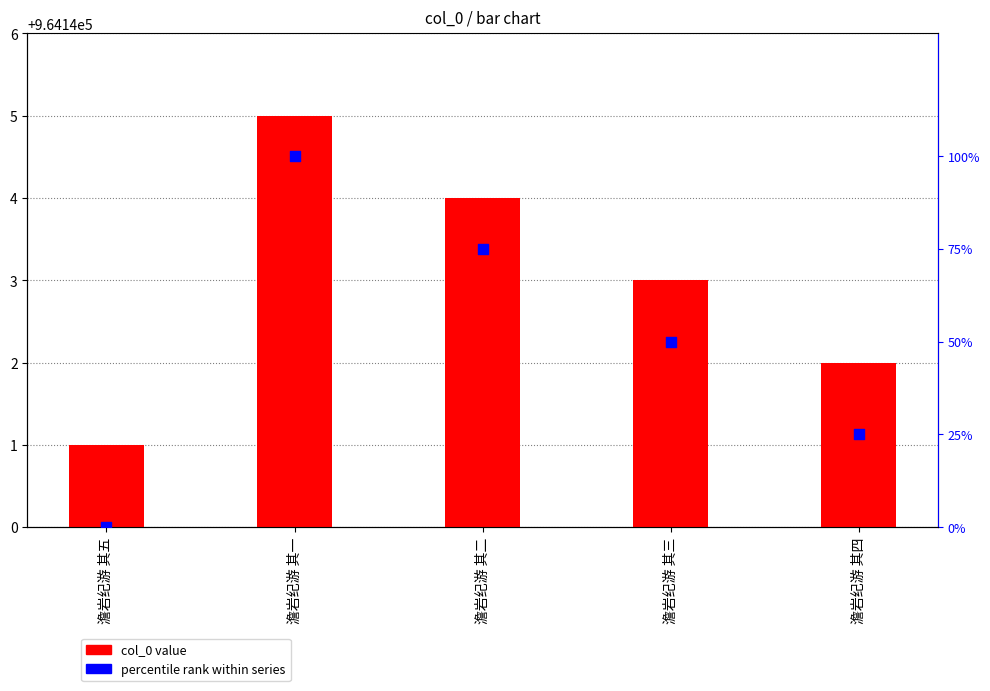

Which series has the widest spread of Y values?

percentile rank